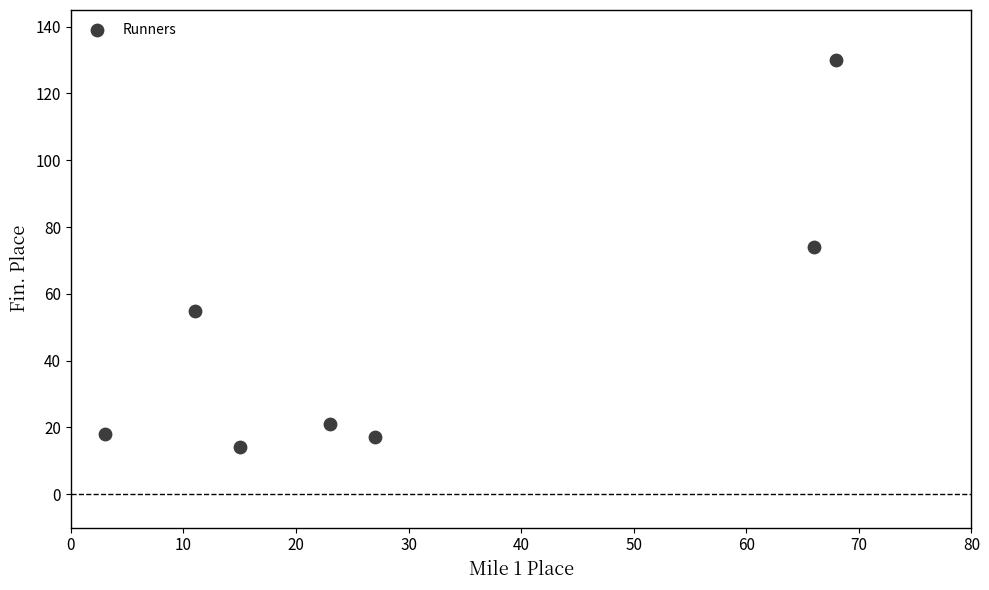

What is the average Y value?

47